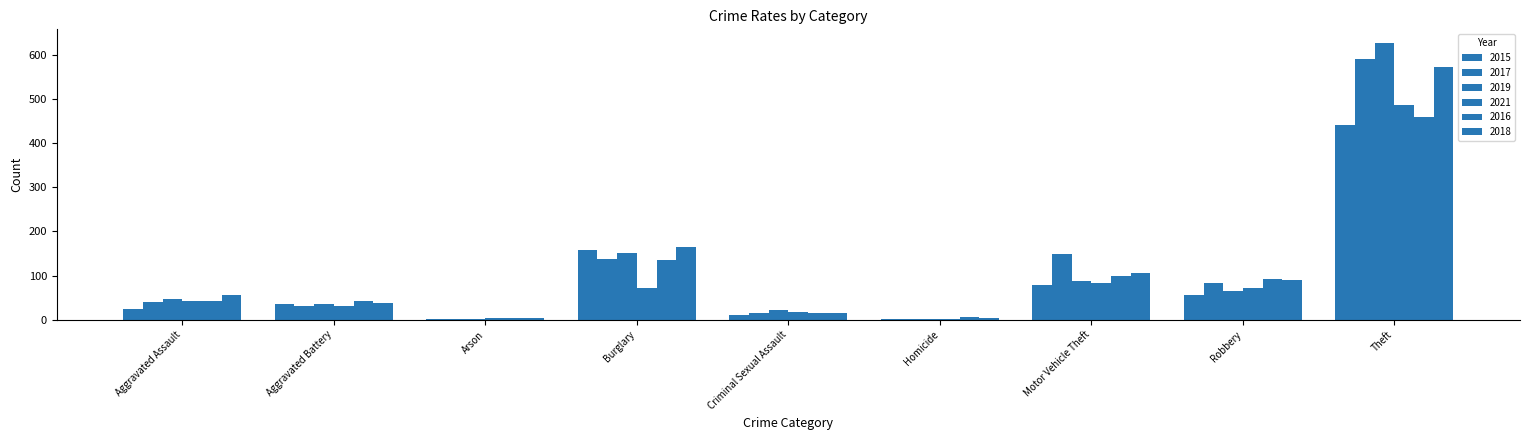

Are the bars horizontal?

No